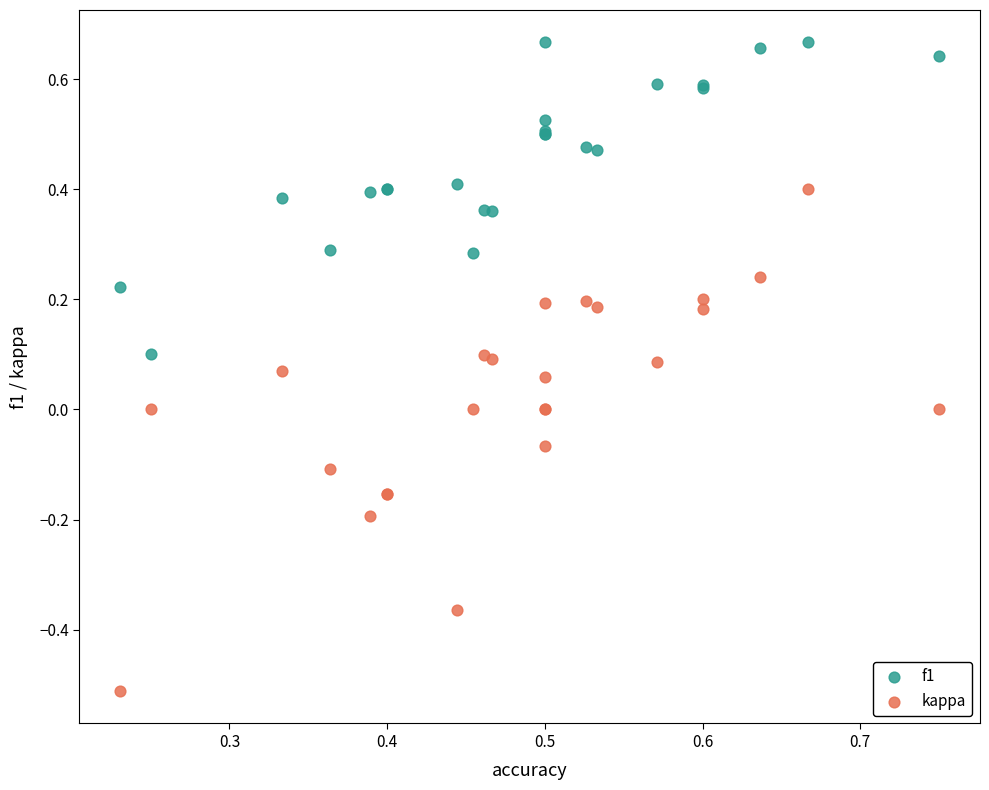

Which series reaches the minimum Y coordinate?

kappa